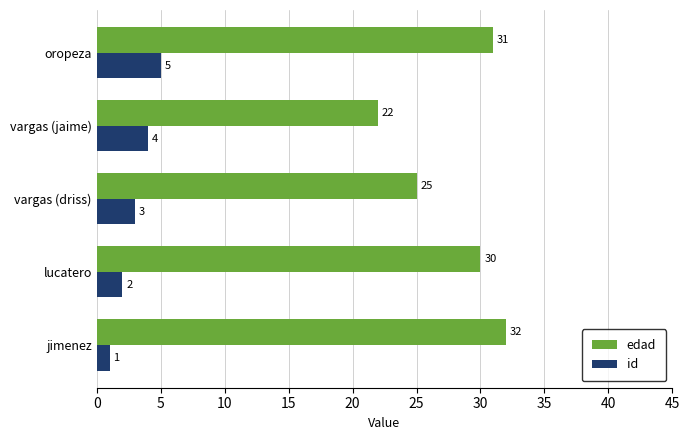

What is the average value of the edad series?

28